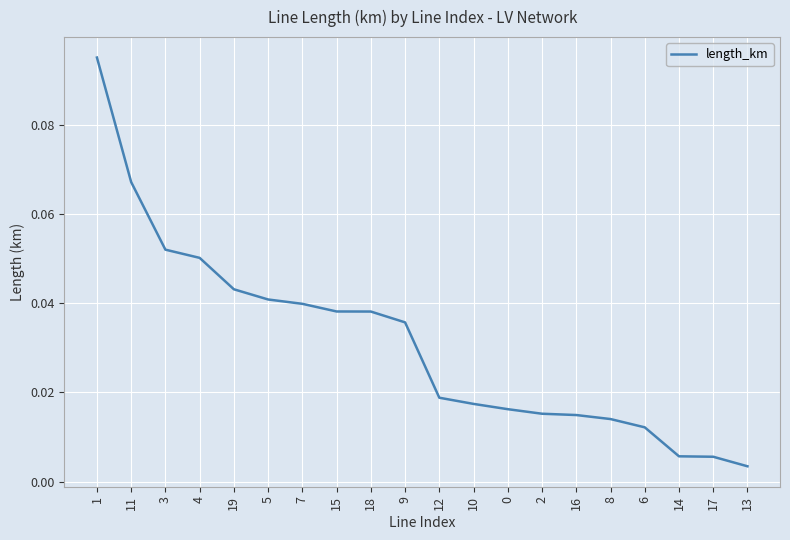

What position from the right is 13?

1